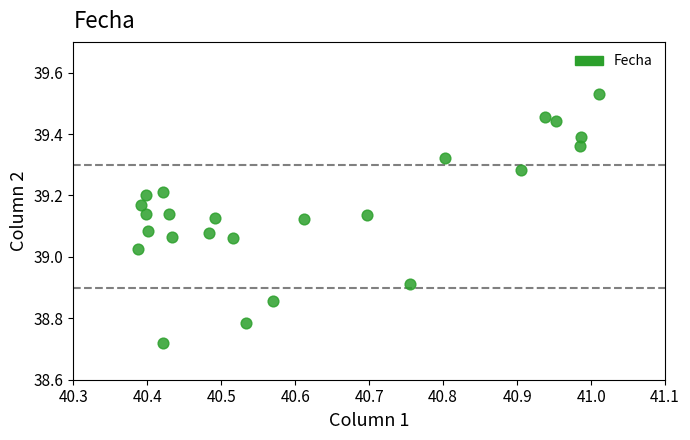

What is the range of X values (max minus min)?

0.6